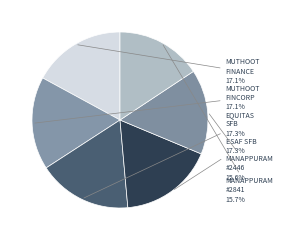

What is the ratio of the value at MUTHOOT FINCORP to the value at MANAPPURAM #2841?

1.1